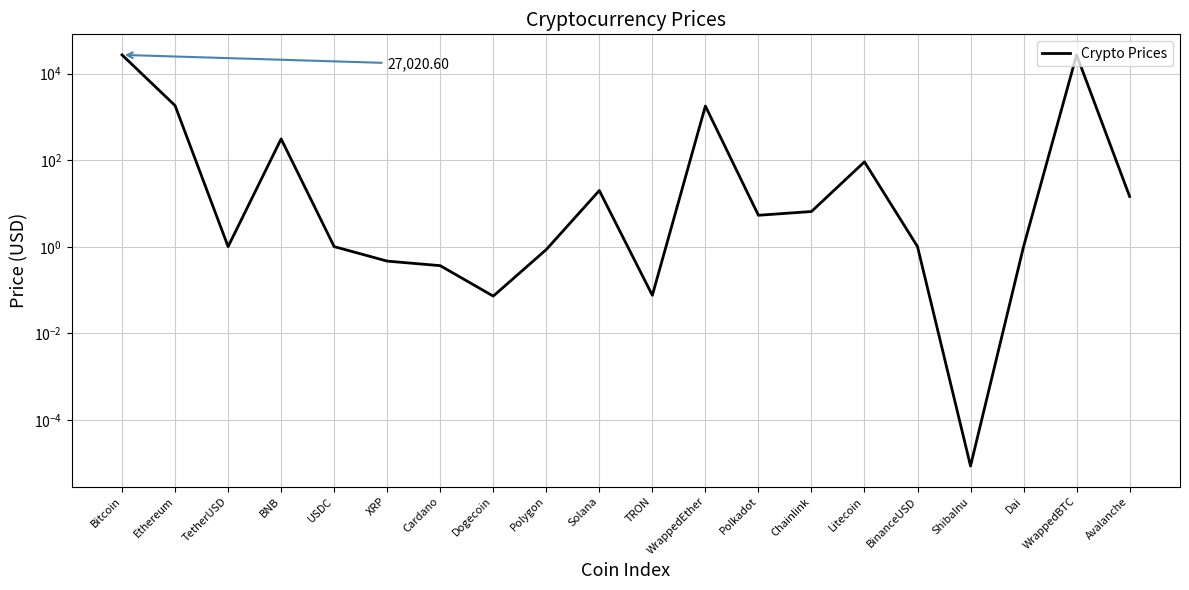

What position from the left is TRON?

11